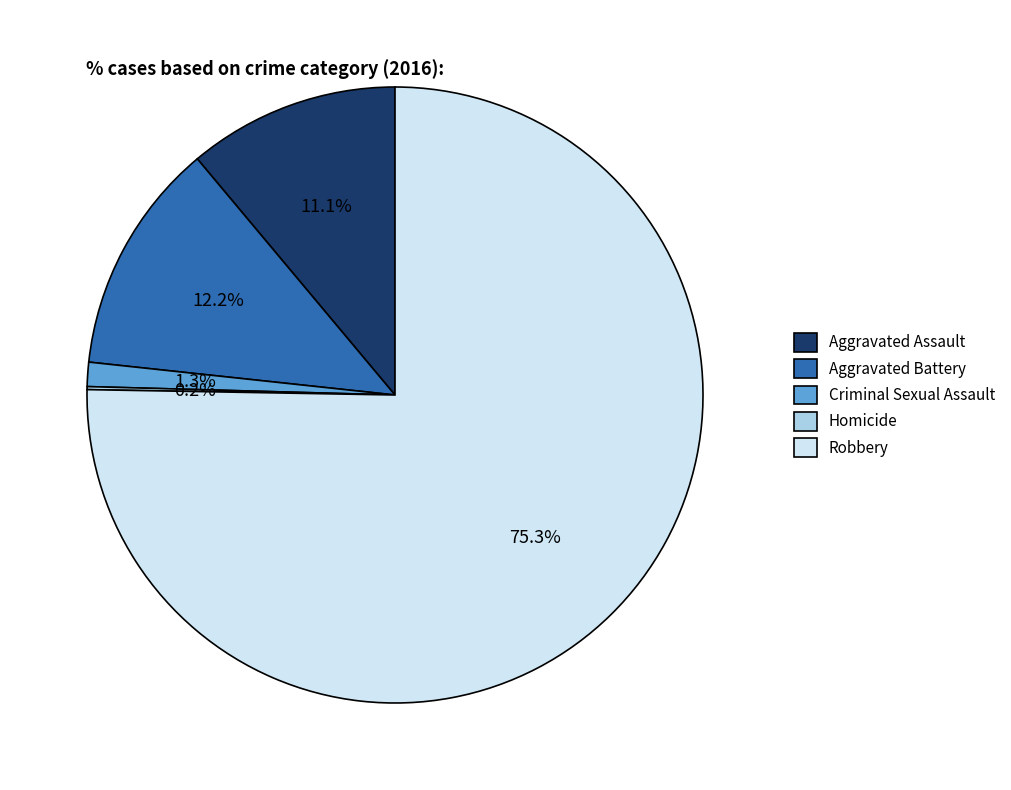

Does Aggravated Assault account for over 50% of the chart?

No